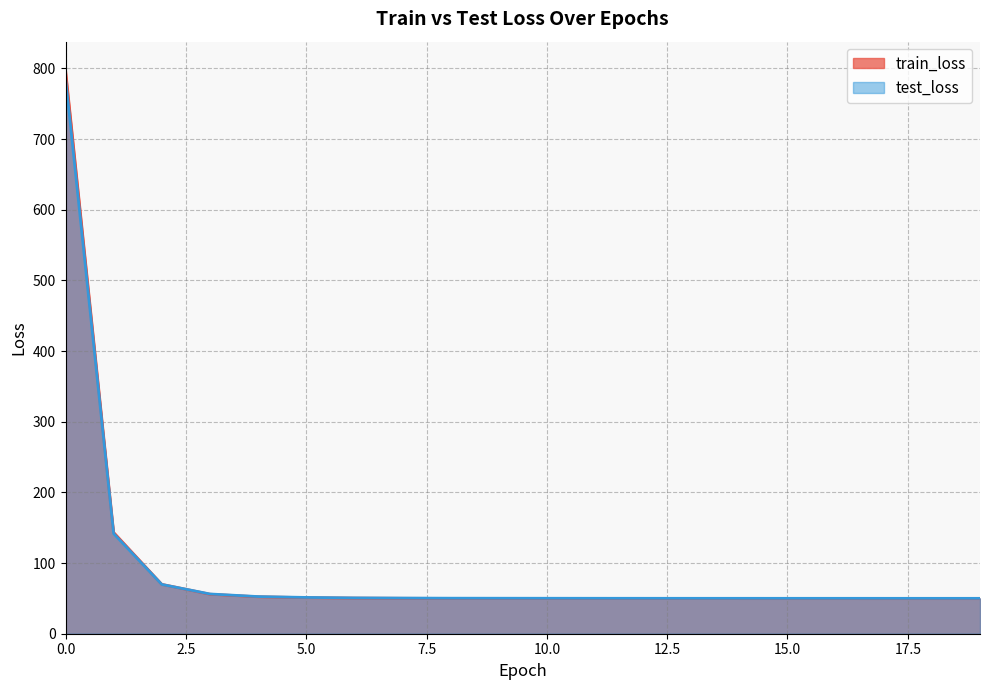

Rank the series by their average value, from highest to lowest.

train_loss, test_loss